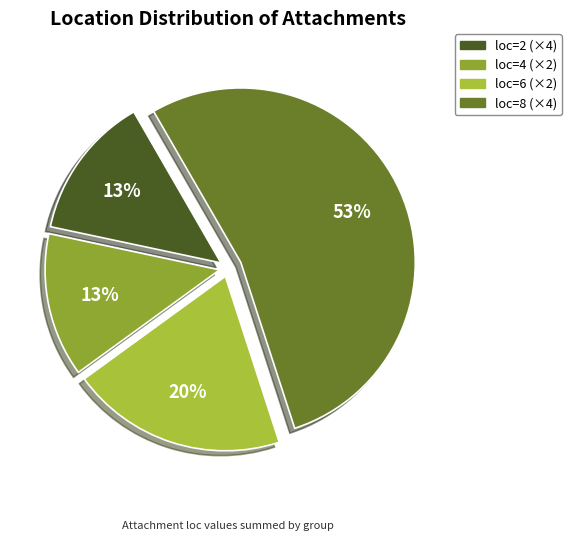

How many segments does this pie chart have?

4